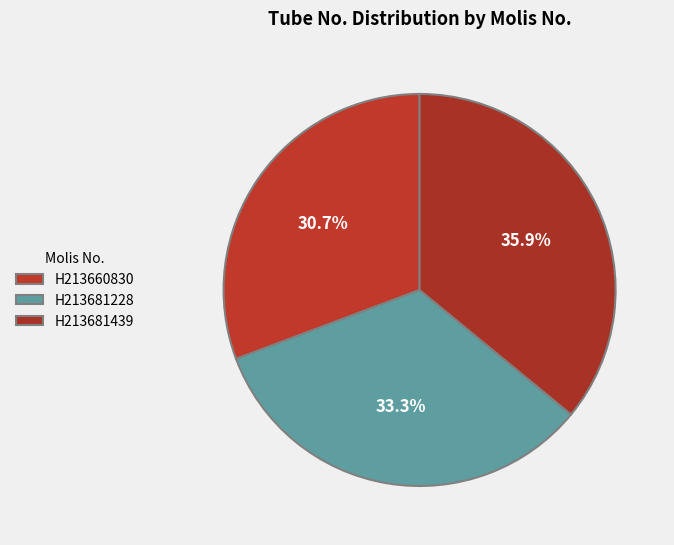

To the nearest percent, what percentage of the pie is H213660830?

31%